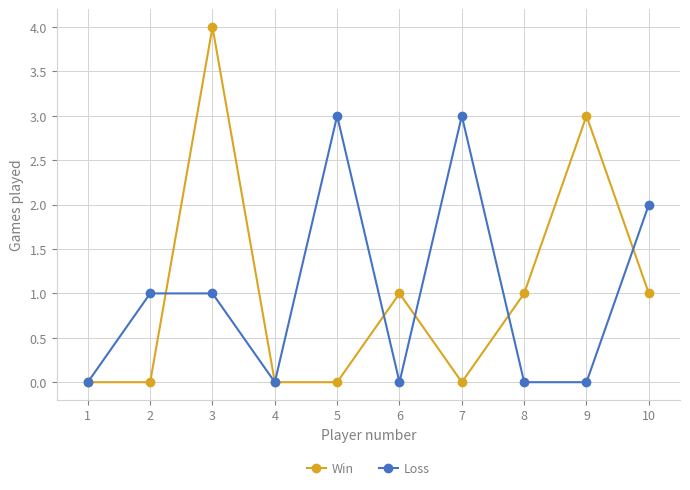

Reading left to right, what are all the values shown in this chart?

Win: 1=0	2=0	3=4	4=0	5=0	6=1	7=0	8=1	9=3	10=1
Loss: 1=0	2=1	3=1	4=0	5=3	6=0	7=3	8=0	9=0	10=2